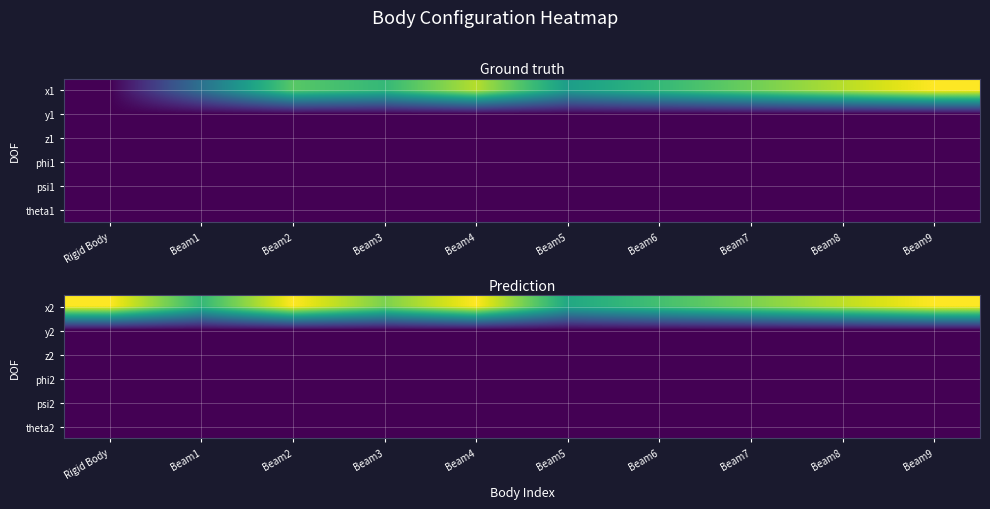

At Beam9, list the series in order from smallest to largest.

y2, z2, phi2, psi2, theta2, x2